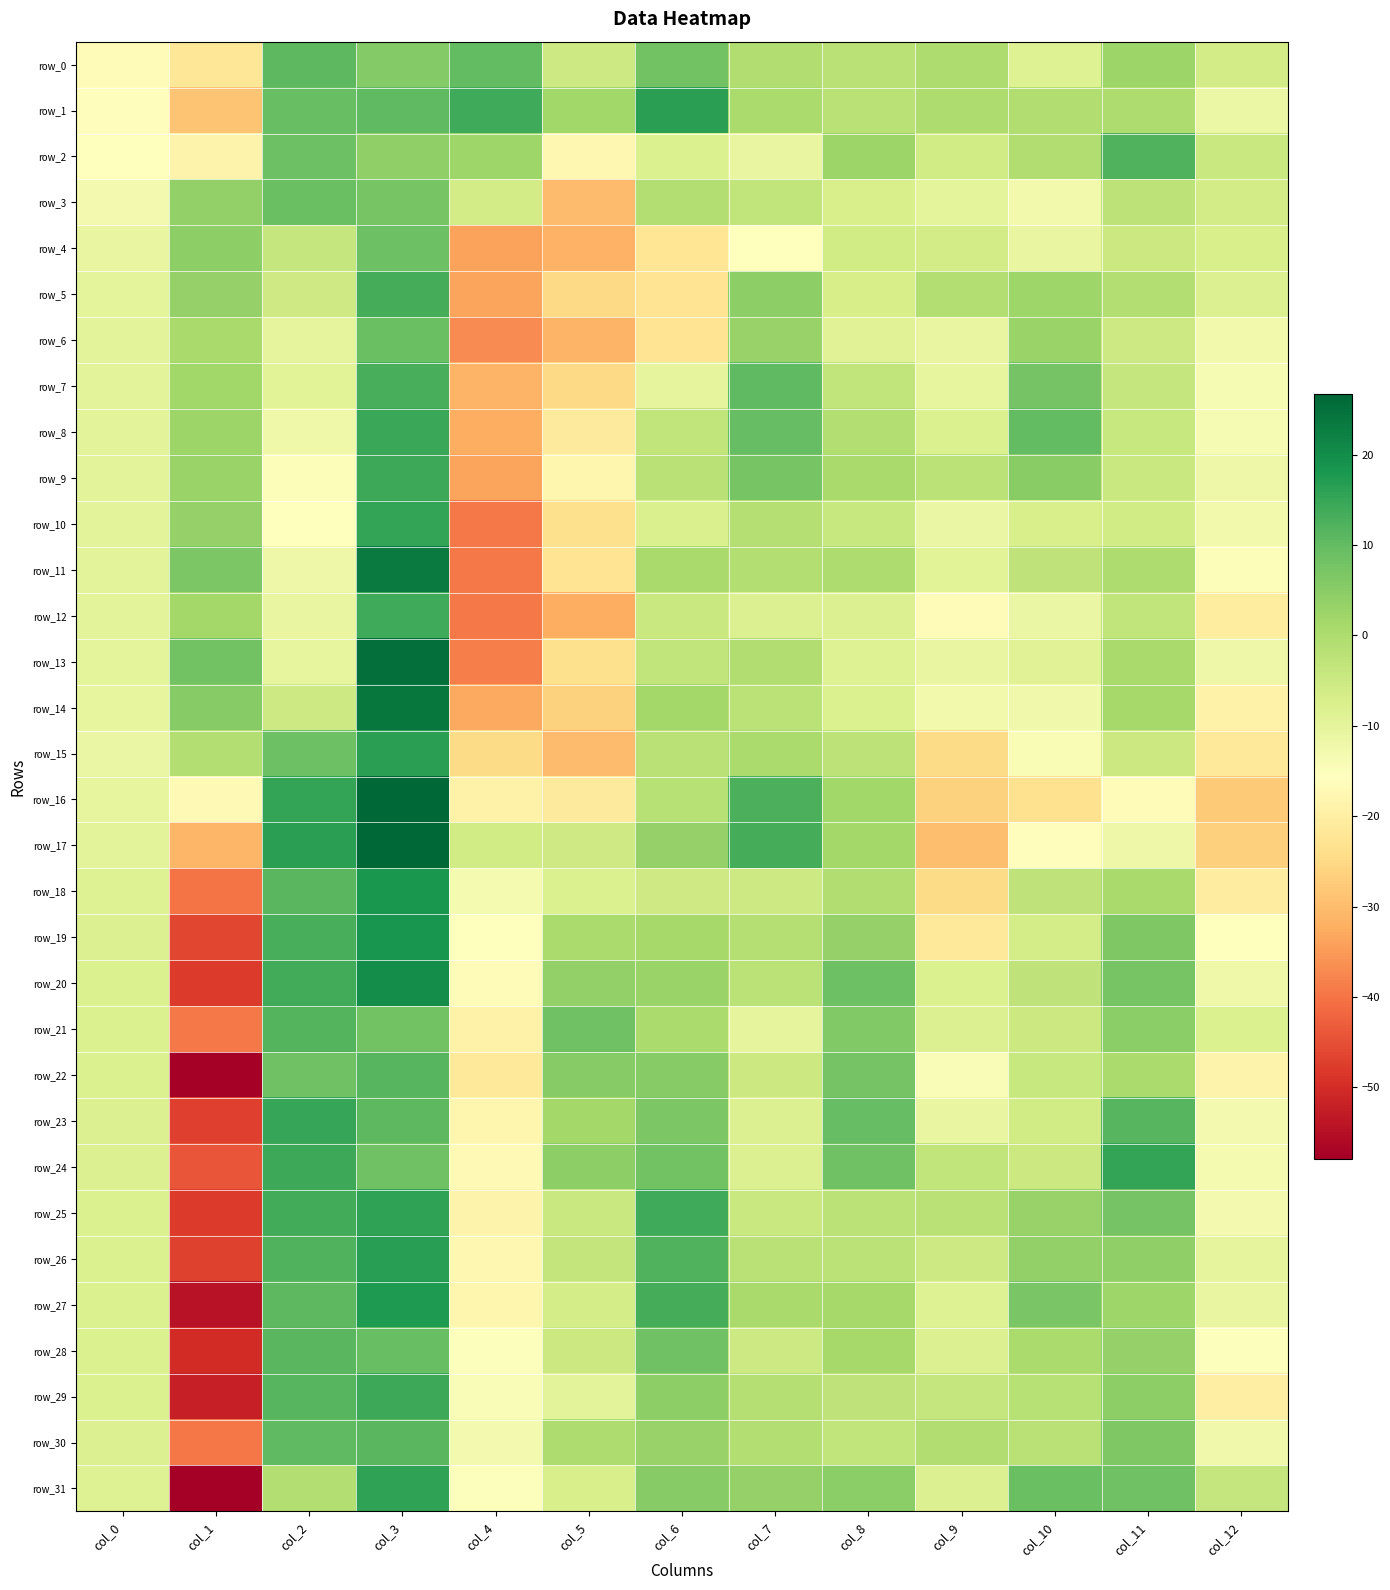

What is the sum of the row_15 values at col_10 and col_8?

-16.5